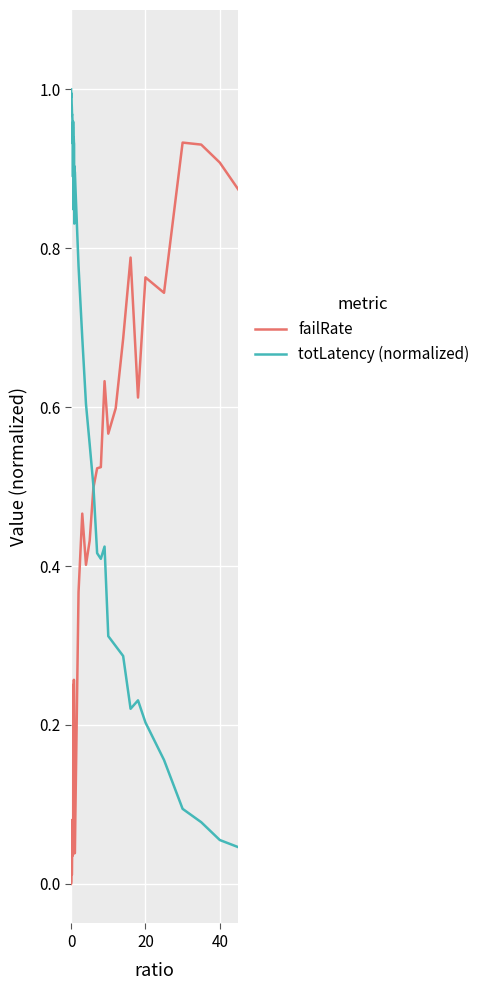

Does the chart have visible grid lines?

Yes